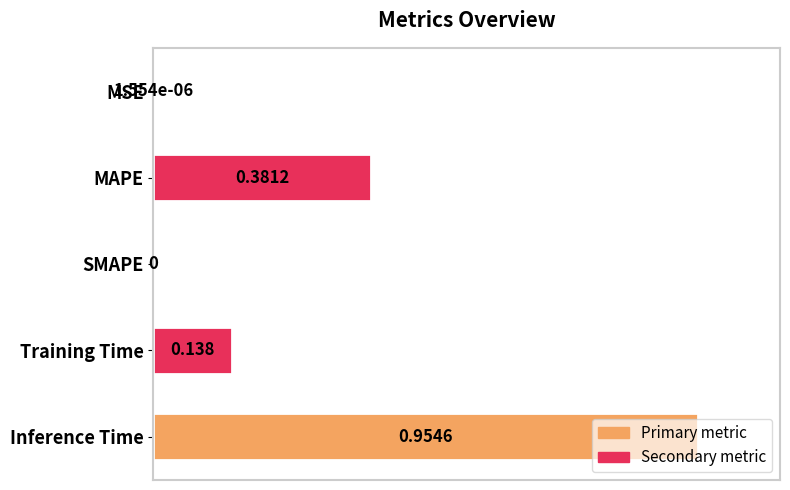

What is the greatest value displayed?

1.0